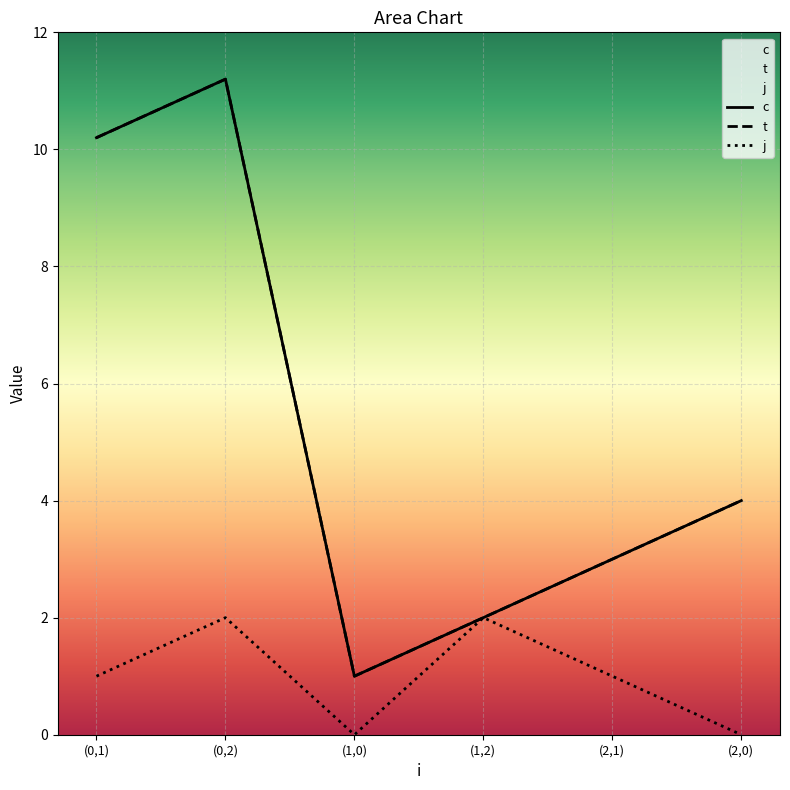

True or false: j and c intersect in this chart.

False